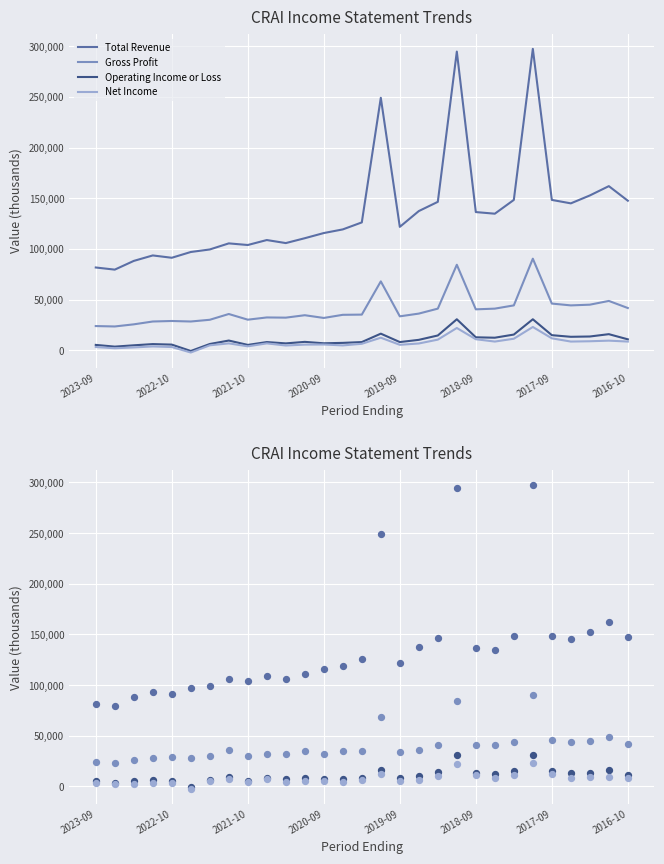

At how many categories does at least one series exceed 217512?

3